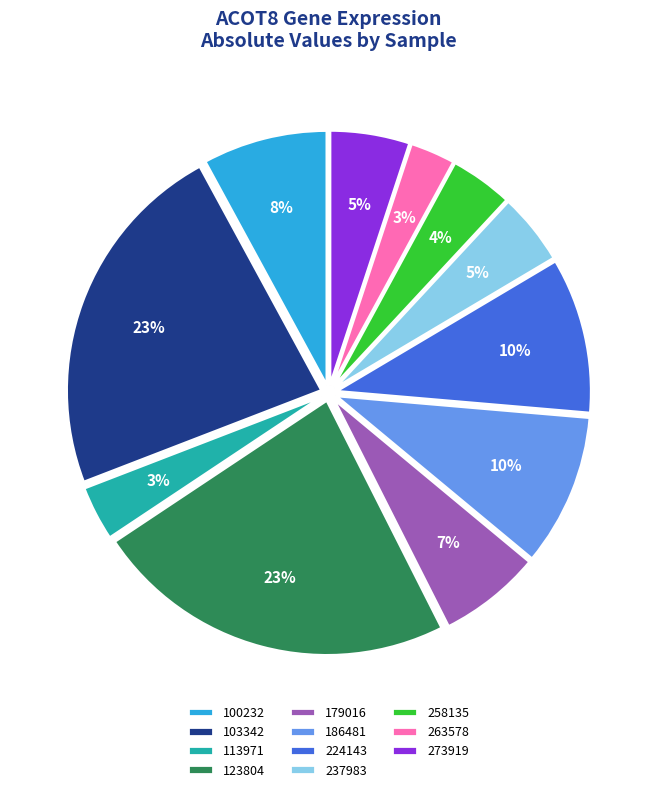

What percentage is the 237983 slice, to the nearest percent?

5%